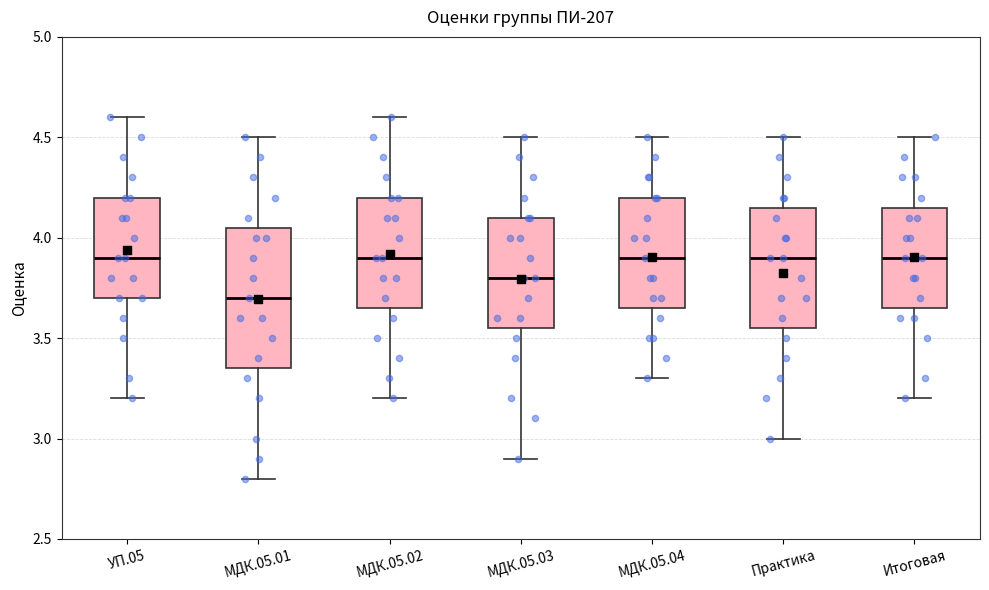

Which box has the lowest median line?

МДК.05.01